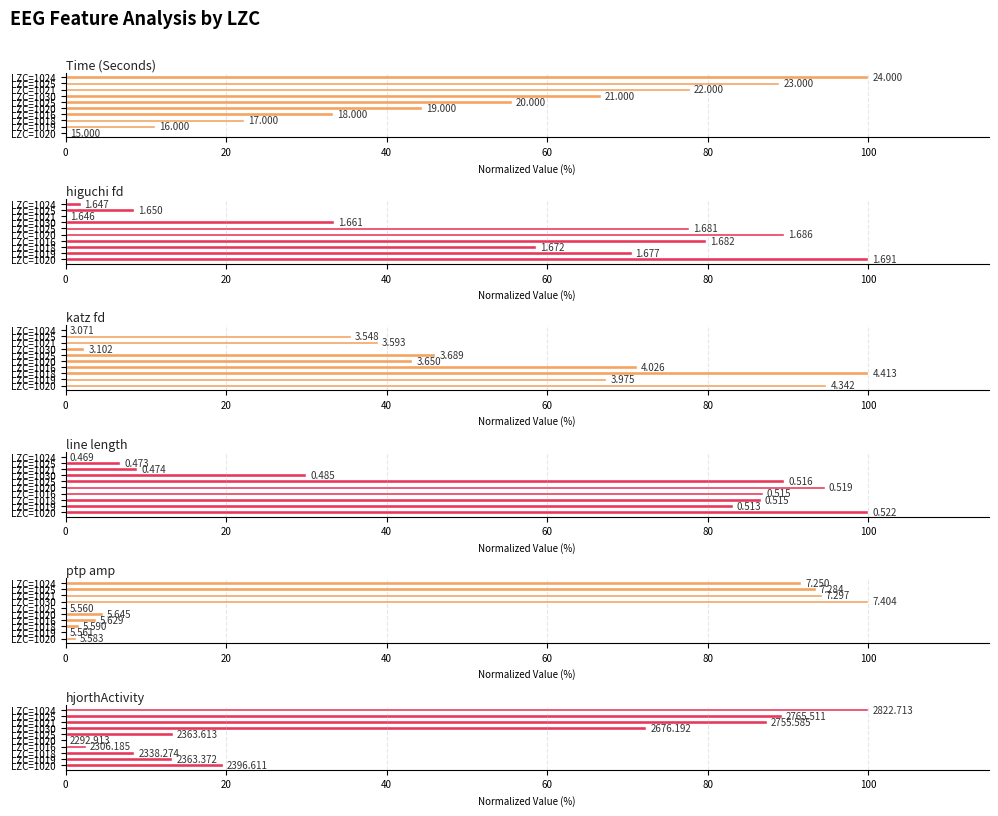

Which series has the widest spread of values?

Time (Seconds)